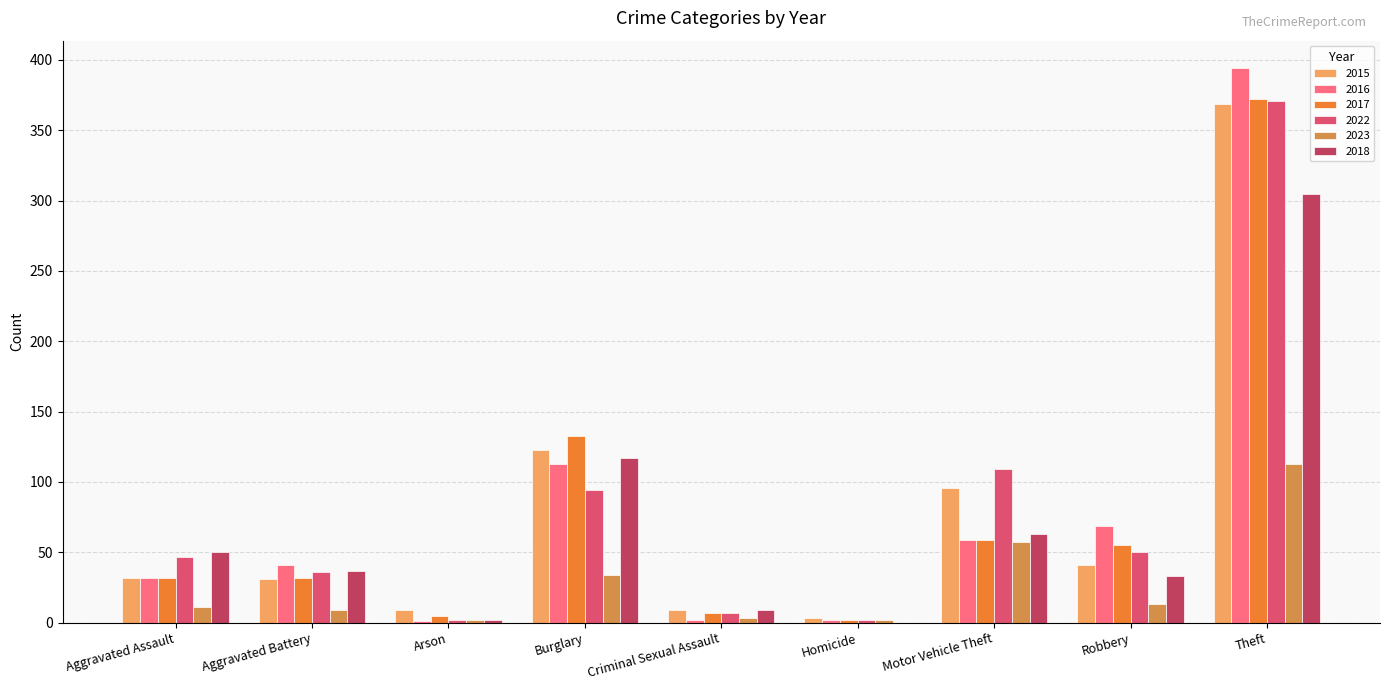

What is the difference between the 2017 values at Burglary and Robbery?

78